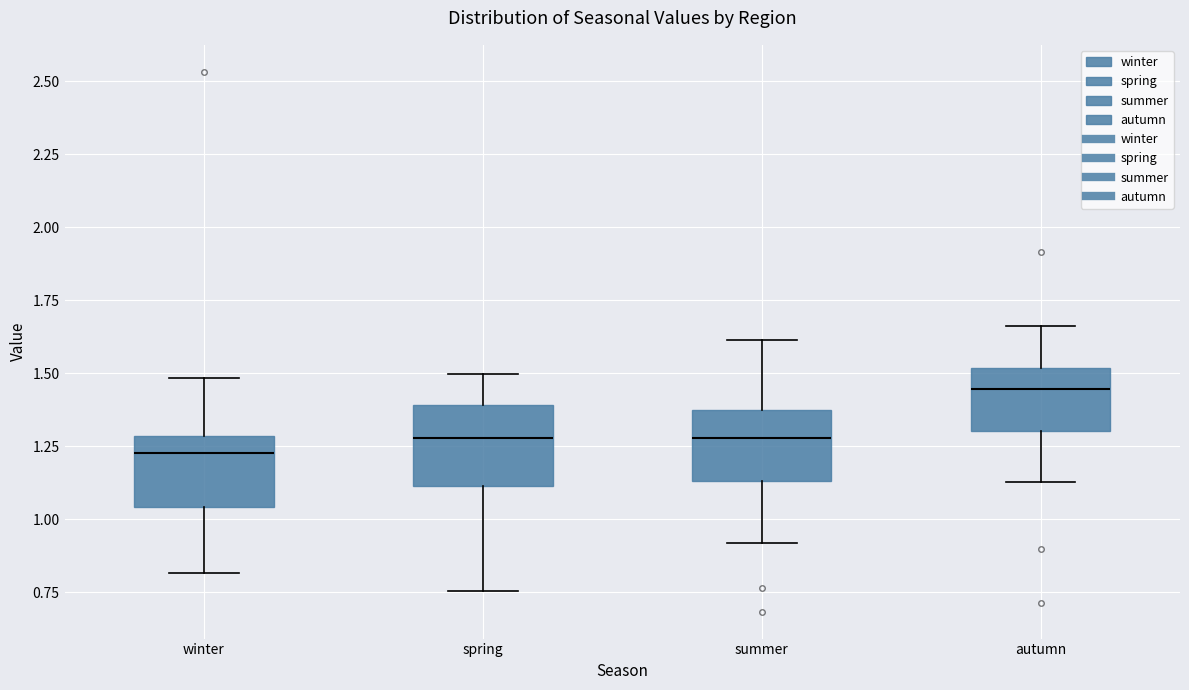

Which box has the lowest median line?

winter